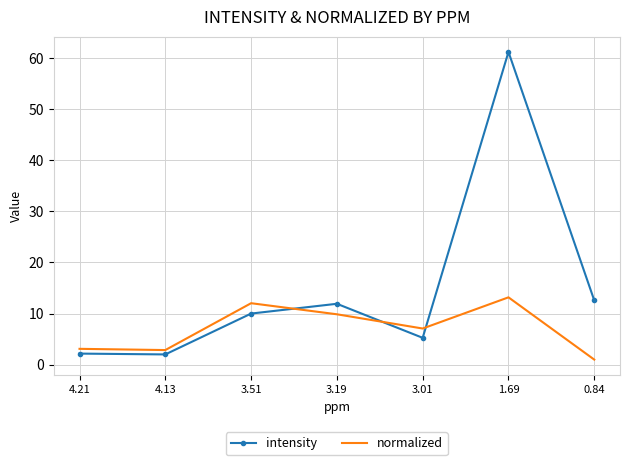

How many categories are shown in the chart?

7